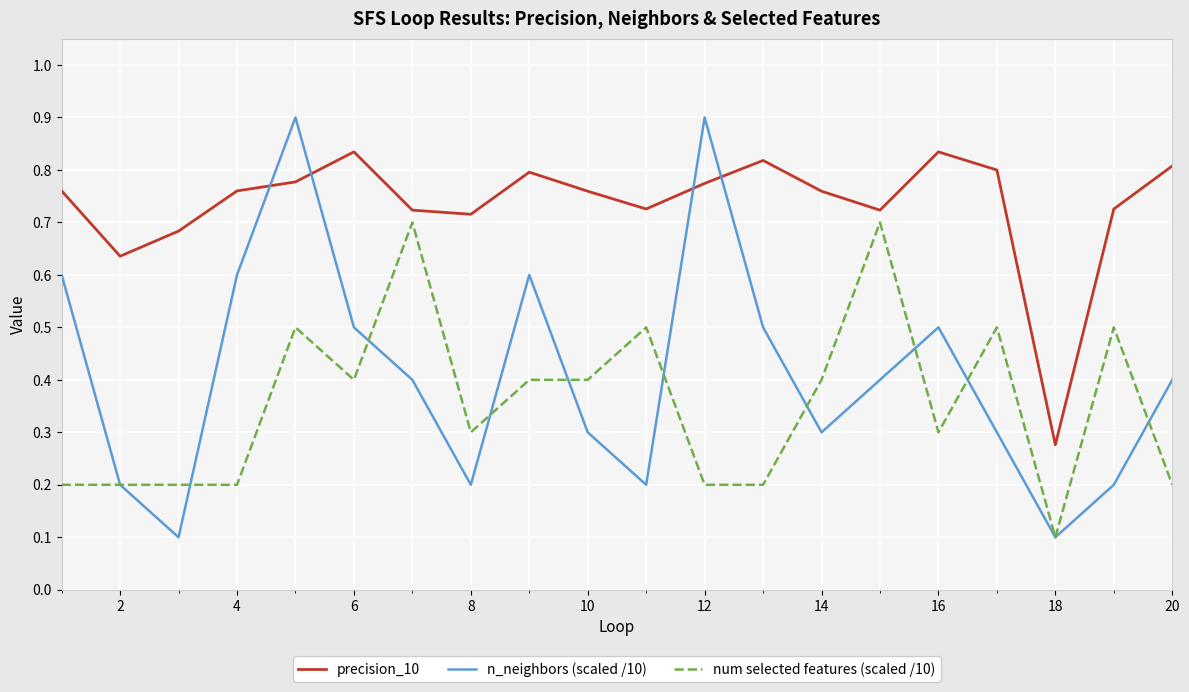

Which series has the largest range (max minus min)?

n_neighbors (scaled /10)